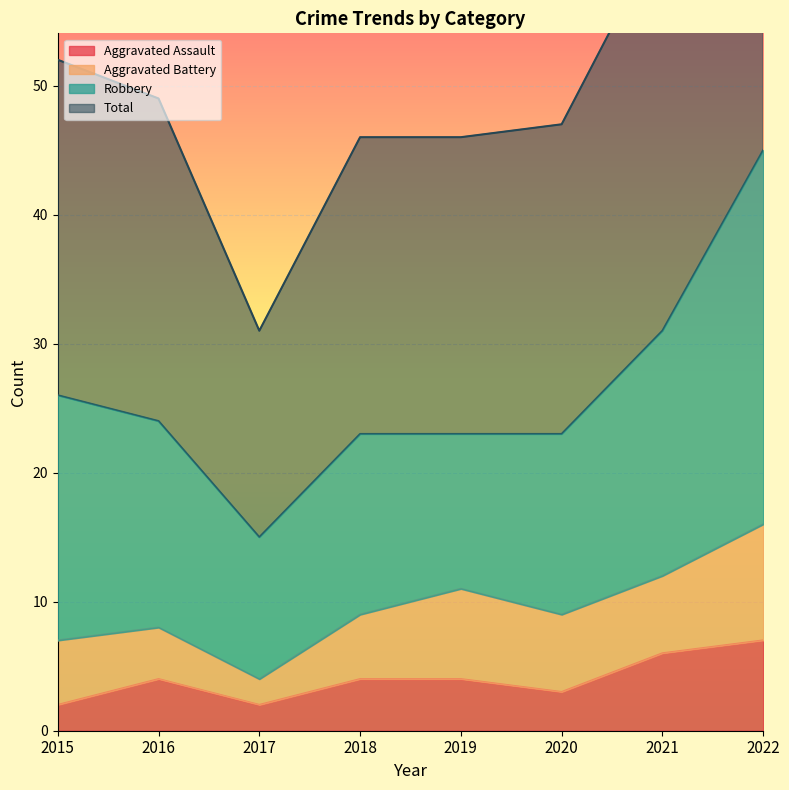

Which category has the highest value across all series?

2022